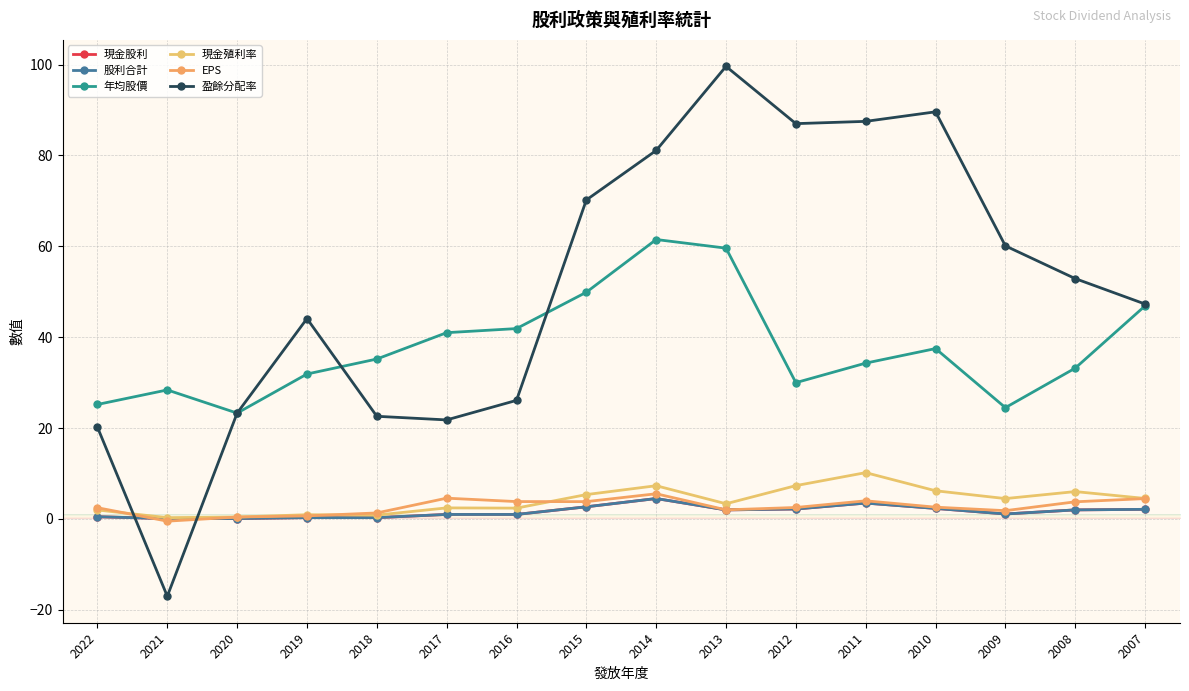

Is this an area chart (filled region under the line)?

No